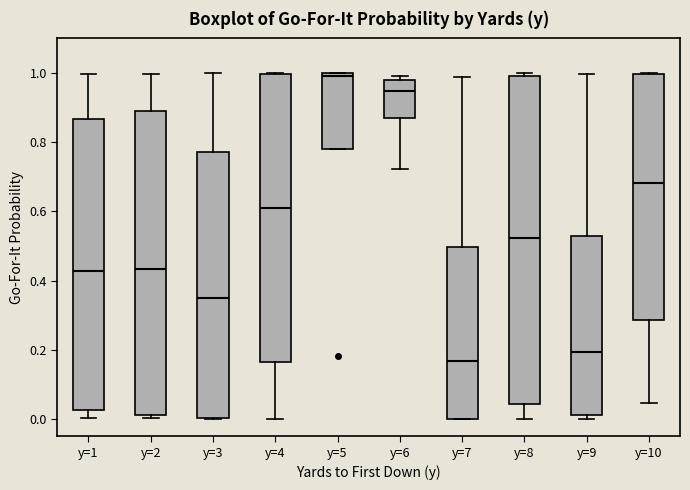

Which box is the tallest, from its lower edge to its upper edge?

y=8